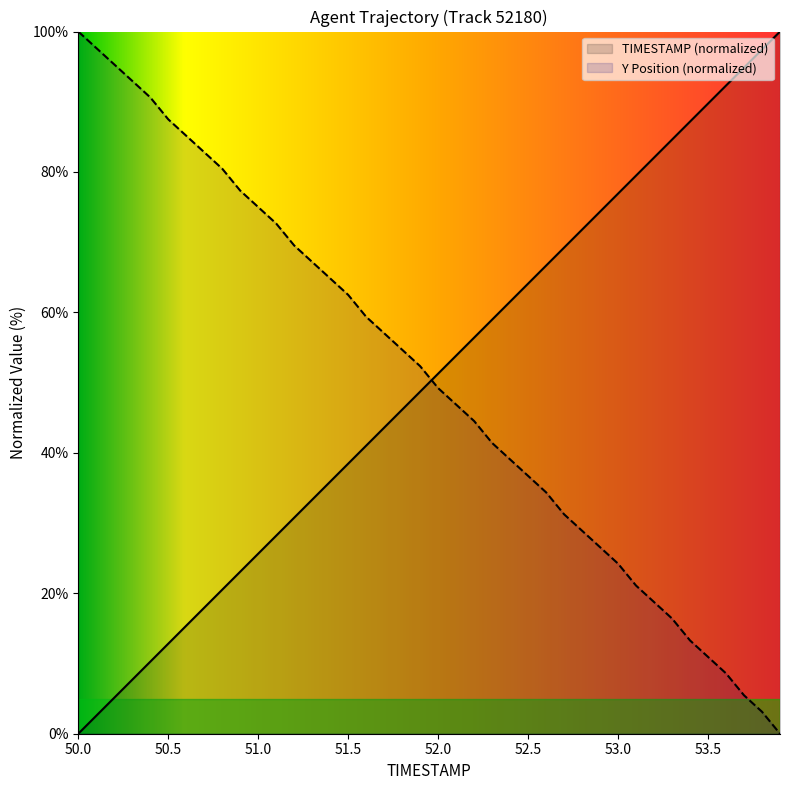

What is the sum of all TIMESTAMP values?

2000.0